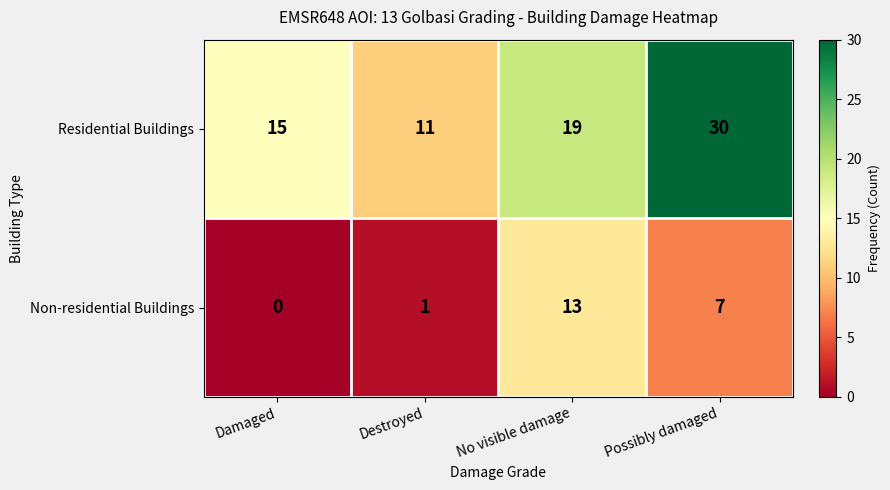

How many data points in Non-residential Buildings are less than 7?

2